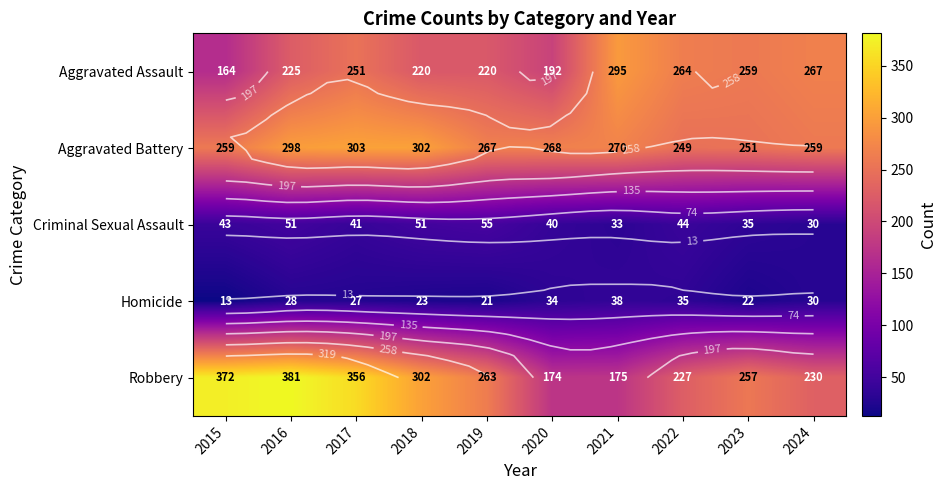

Which series has the largest total across all categories?

Robbery